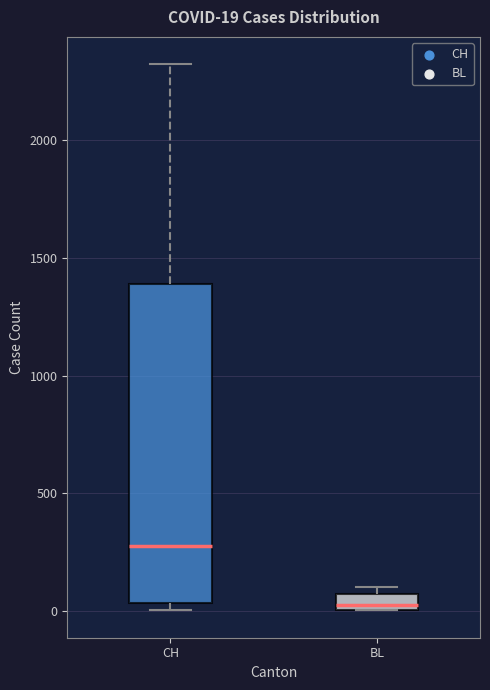

Which box is the tallest, from its lower edge to its upper edge?

CH